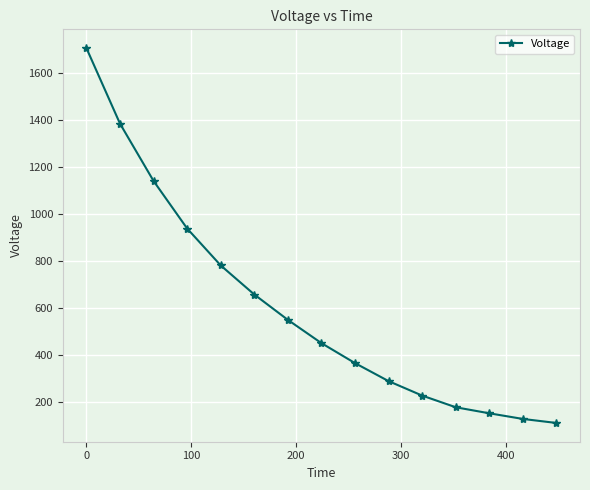

What is the greatest value displayed?

1705.7